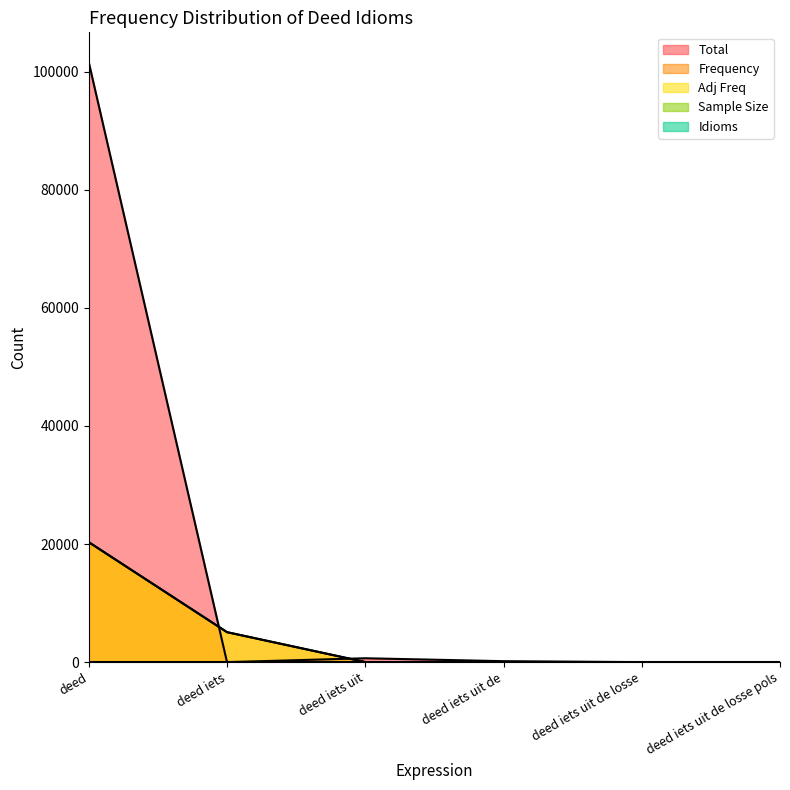

What is the difference between the second highest and minimum values in the Sample Size series?

10